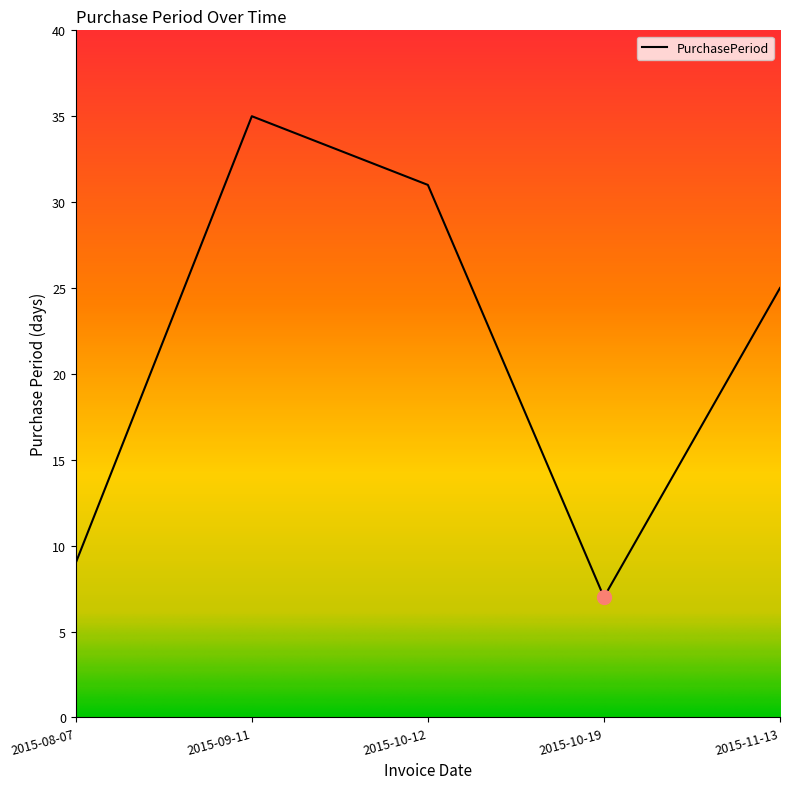

Where is the data nearest to the value 21?

2015-11-13